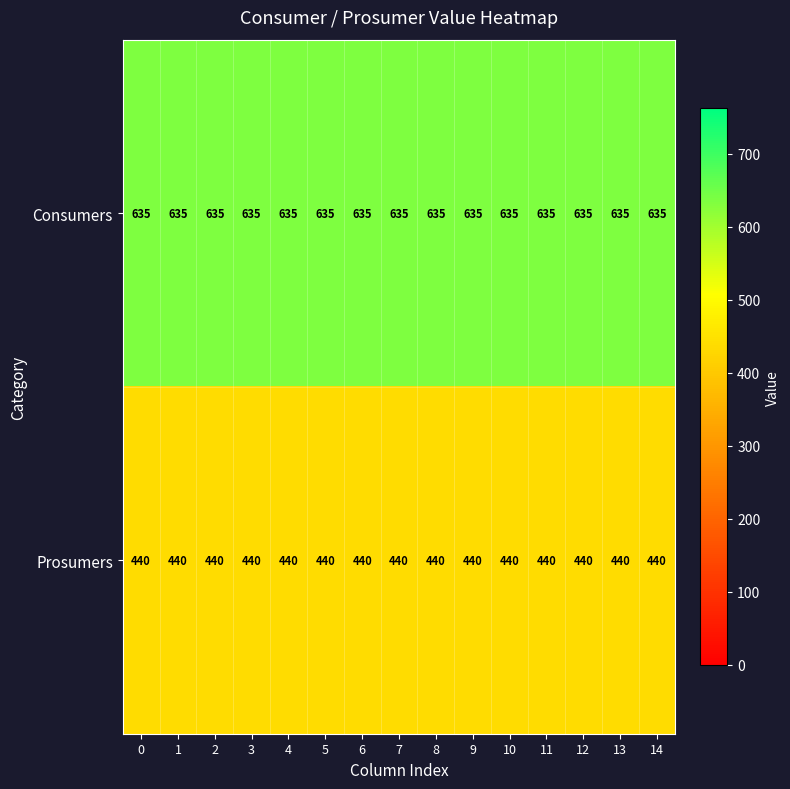

What is the sum of the Prosumers values at 10 and 13?

880